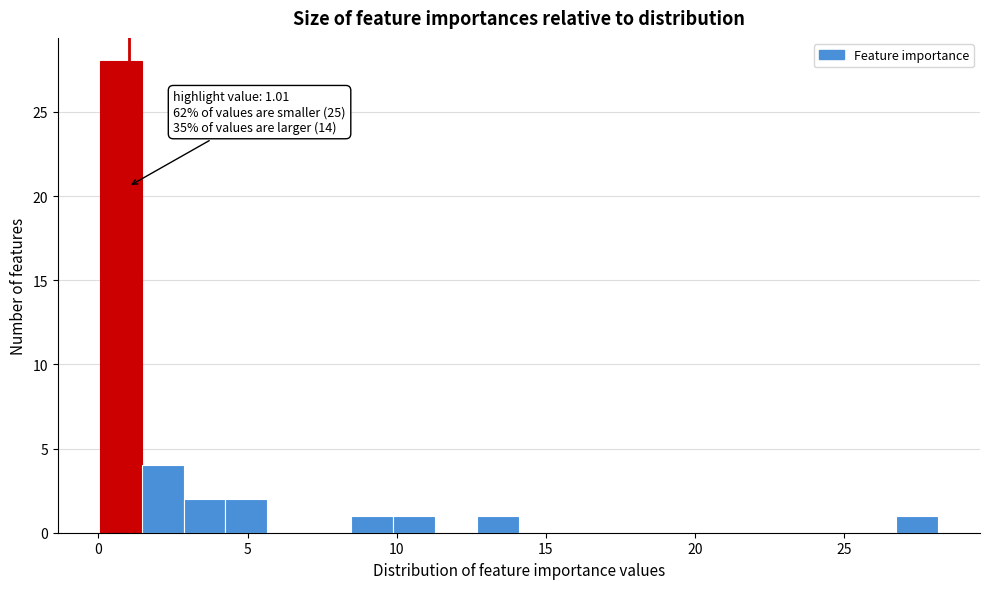

Read against the x-axis, roughly where is the centre of the tallest bar?

0.5